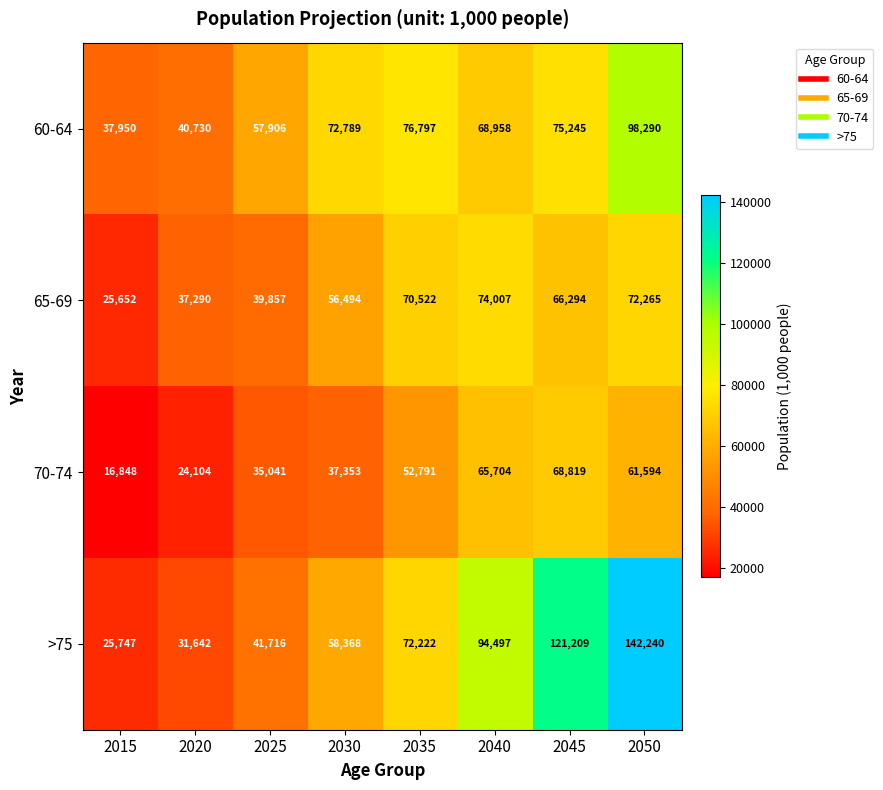

The 60-64 series shows 10303 at 2020. True or false?

False